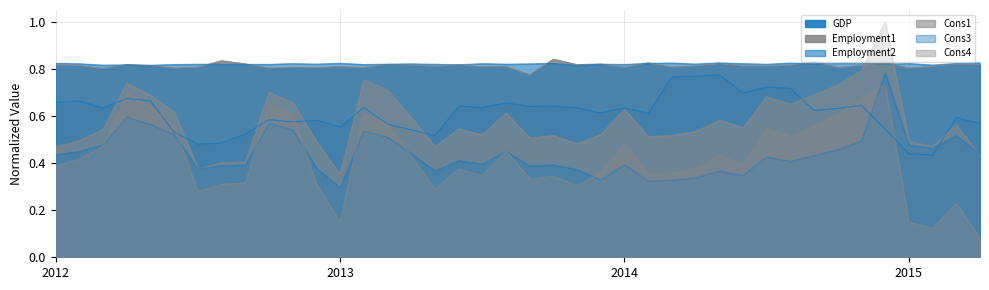

List the labels in order of Cons1 value, smallest first.

2013-02, 2012-08, 2012-09, 2012-10, 2015-05, 2012-02, 2015-03, 2013-06, 2013-12, 2015-02, 2013-01, 2012-03, 2013-10, 2014-03, 2013-11, 2014-04, 2013-08, 2014-01, 2014-05, 2012-04, 2013-07, 2014-07, 2015-04, 2014-06, 2013-05, 2013-09, 2012-07, 2014-02, 2014-09, 2012-12, 2014-08, 2012-06, 2014-10, 2012-11, 2013-04, 2014-11, 2012-05, 2013-03, 2014-12, 2015-01